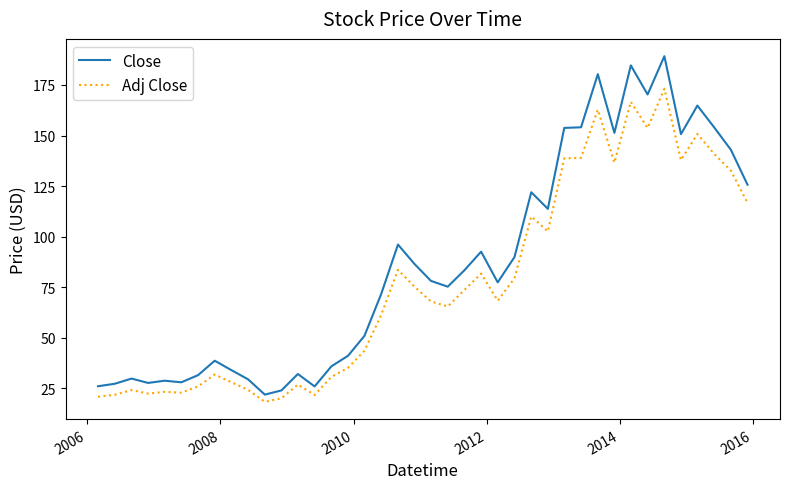

Which series has the widest spread of values?

Close